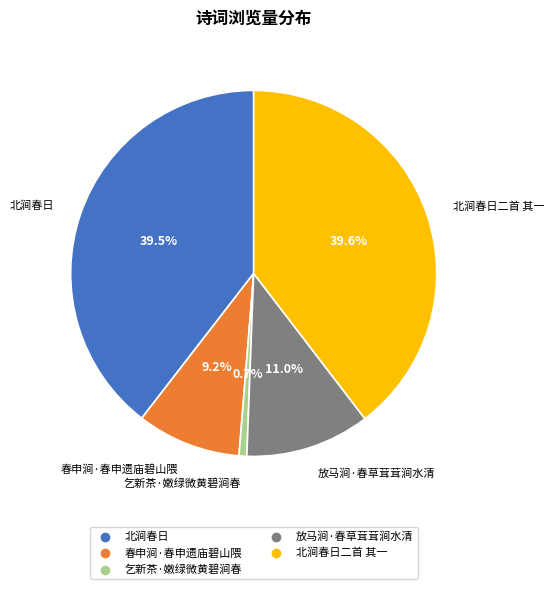

Is there a majority slice in this chart?

No